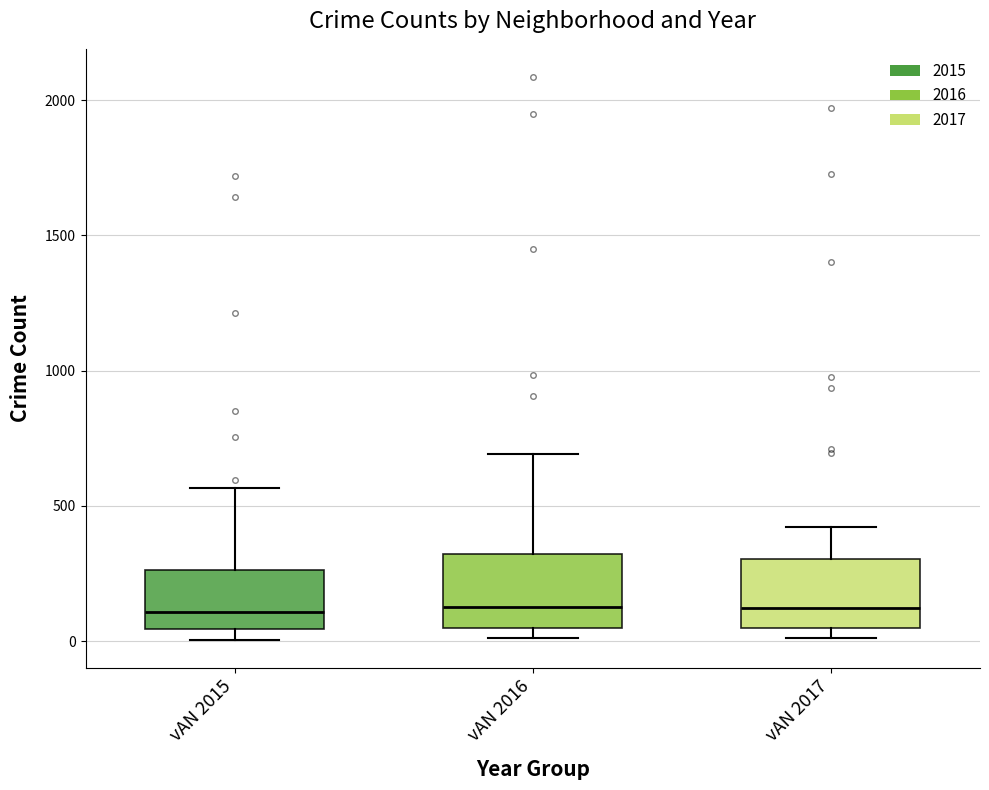

Reading left to right, transcribe this box plot: for each box, give where its median line is, the range the box spans, and where its two whiskers end, as read against the y-axis. The values are not printed on the chart, so give them approximately, as read against the axis.

vAN 2015: median 100, box 50 to 250, whiskers 0 to 550
vAN 2016: median 150, box 50 to 300, whiskers 0 to 700
vAN 2017: median 100, box 50 to 300, whiskers 0 to 400